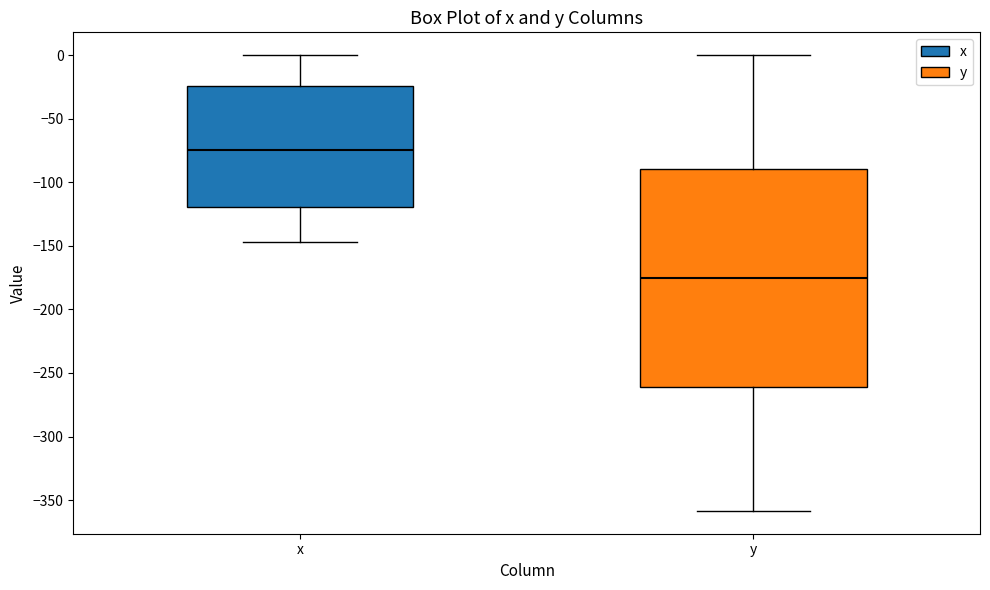

Which box has the lowest median line?

y